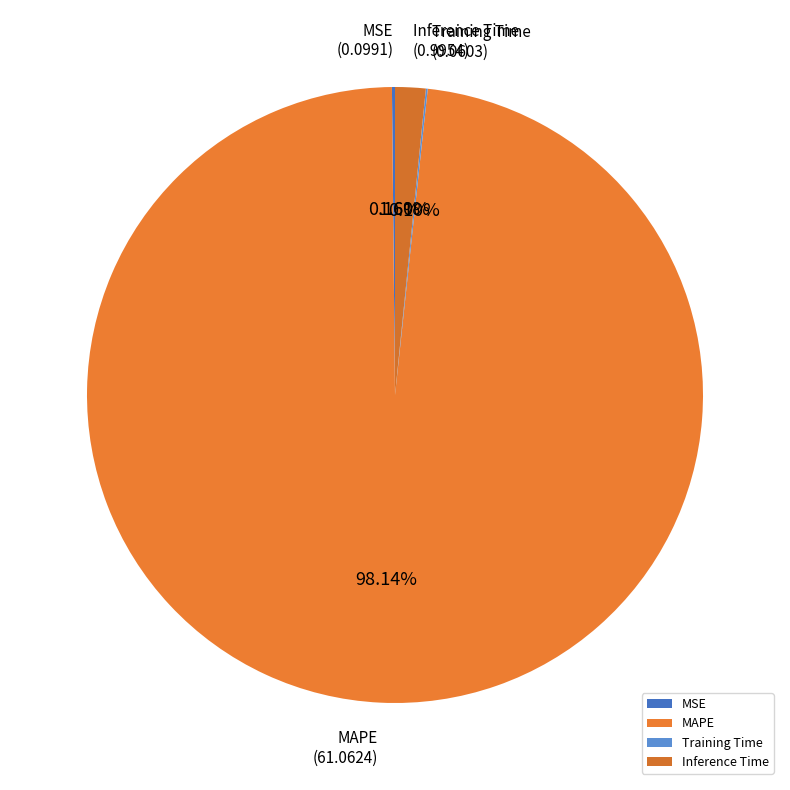

What is the largest slice in the pie chart?

MAPE